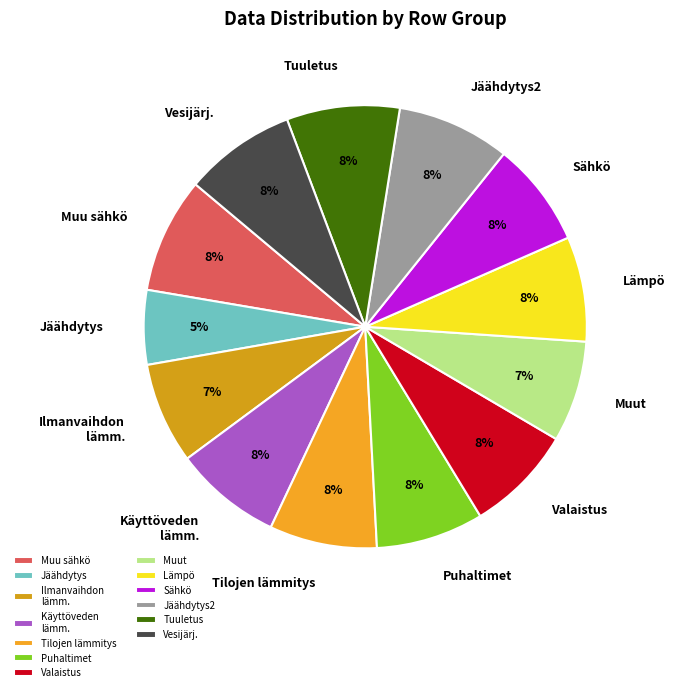

True or false: Valaistus accounts for 8% of the total.

True